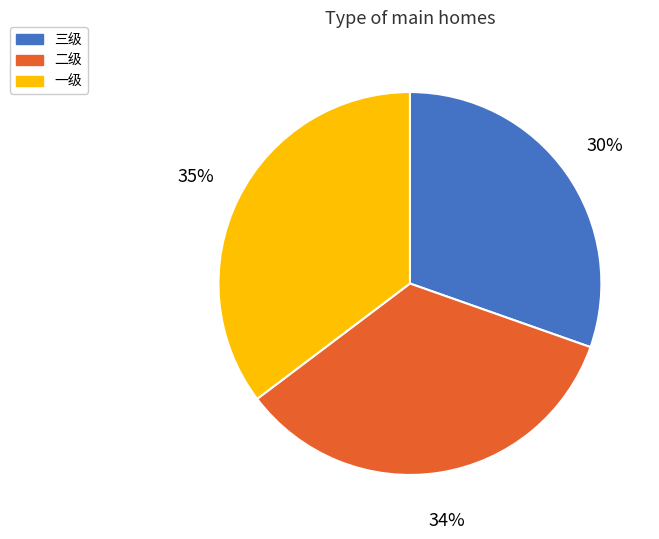

To the nearest percent, what percentage of the pie is 三级?

30%